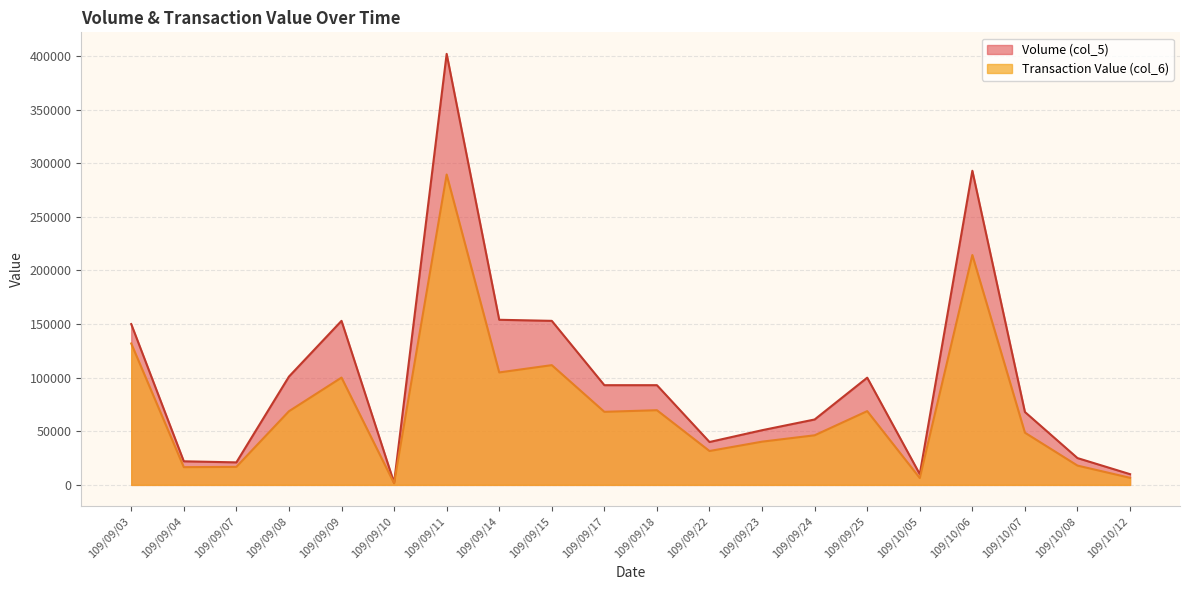

Reading right to left, list all the values displayed in this chart.

Volume (col_5): 10000	25000	68000	293000	10000	100000	61000	51000	40000	93000	93000	153000	154000	402000	2000	153000	101000	21000	22000	150000
Transaction Value (col_6): 6600	18000	48690	214390	6400	68800	46260	40320	31600	69650	68150	111690	104890	289460	1510	100090	68680	16800	16550	131900